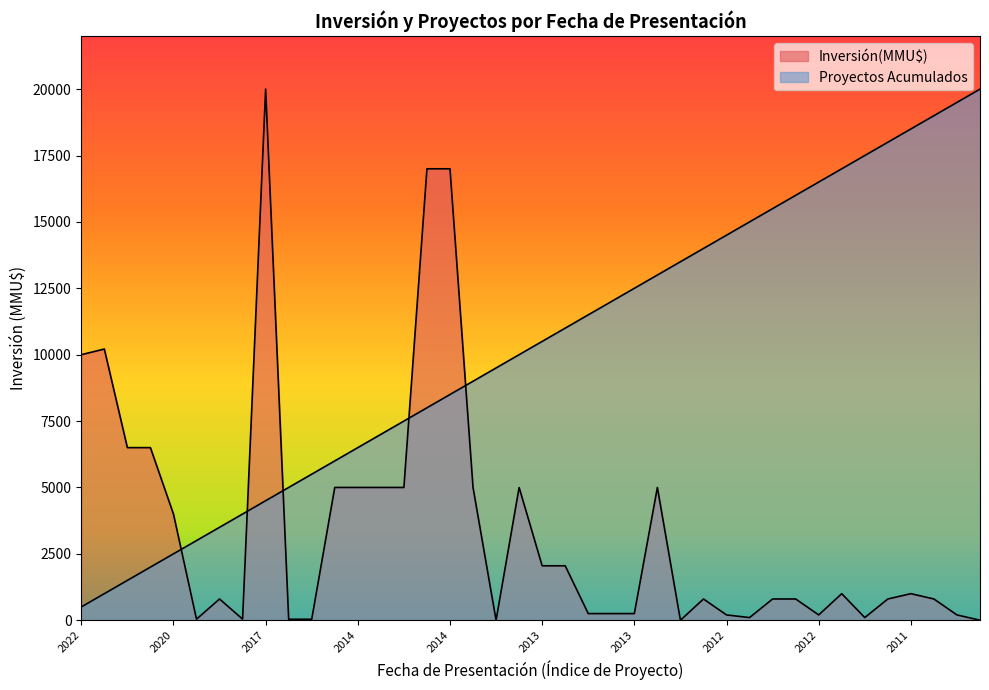

Count the number of categories in the chart.

40